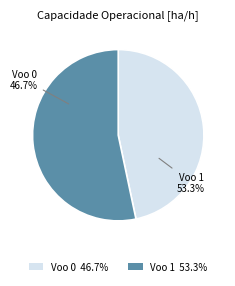

What percentage is the Voo 1 slice, to the nearest percent?

53%